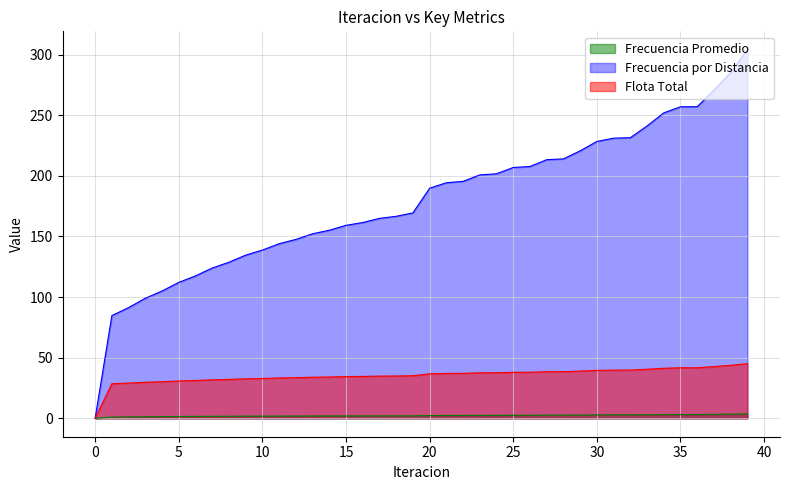

What is the difference between the maximum and minimum values in the Frecuencia por Distancia series?

303.9